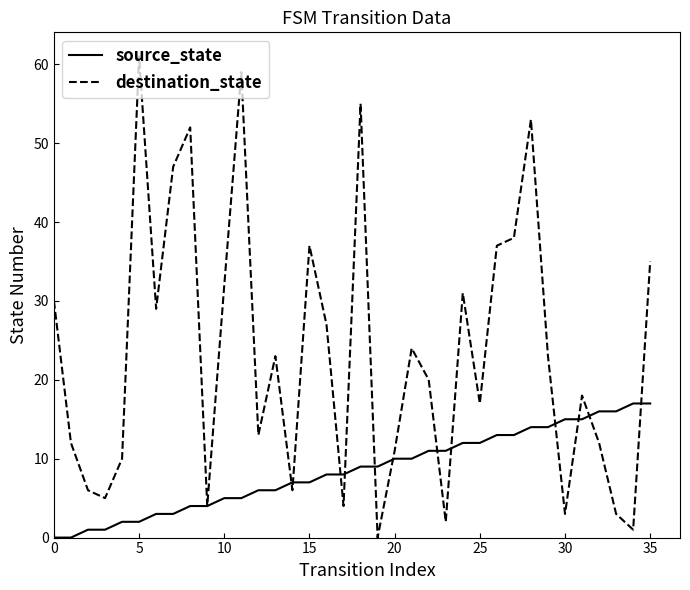

Which series has the largest range (max minus min)?

destination_state